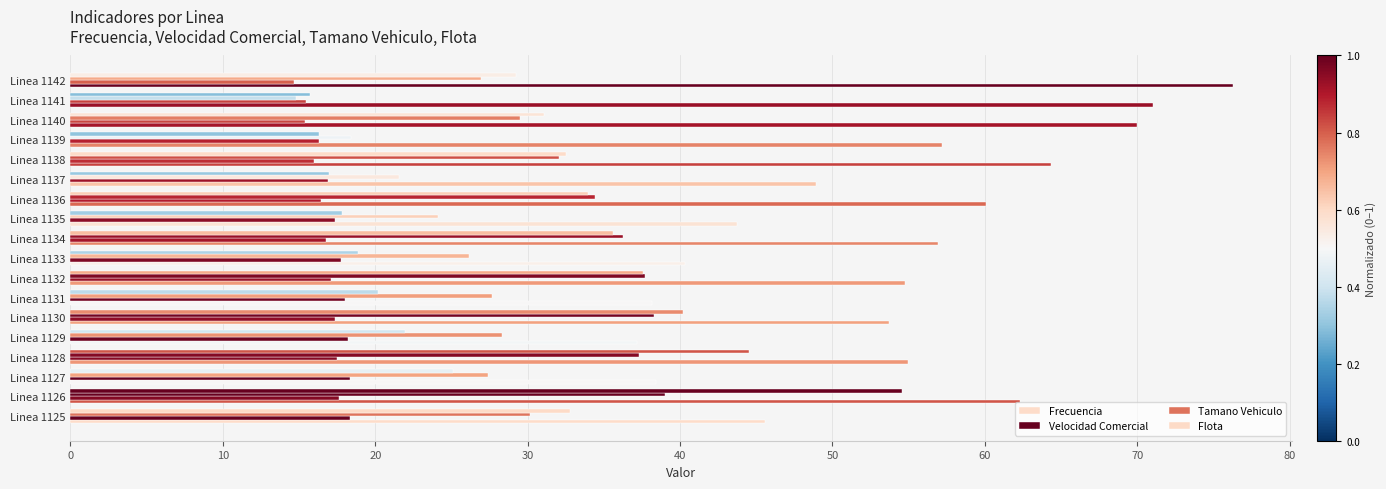

Count the number of data series in this chart.

4